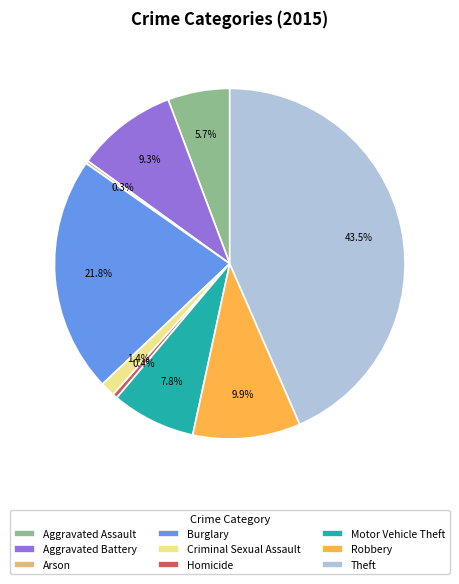

Which category has the biggest portion of the pie?

Theft